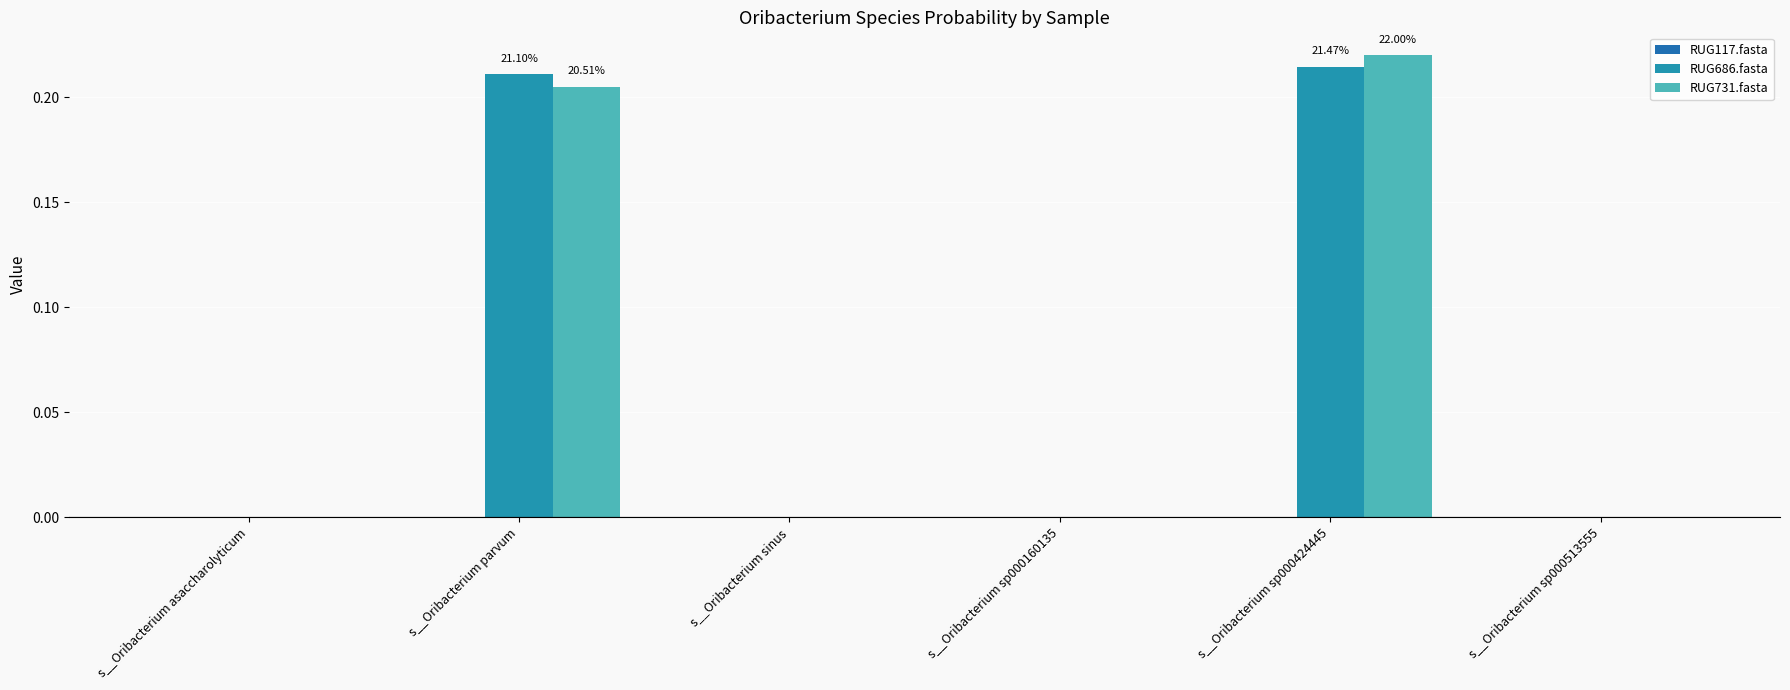

What is the approximate value of RUG731.fasta at s__Oribacterium sp000424445?

0.2